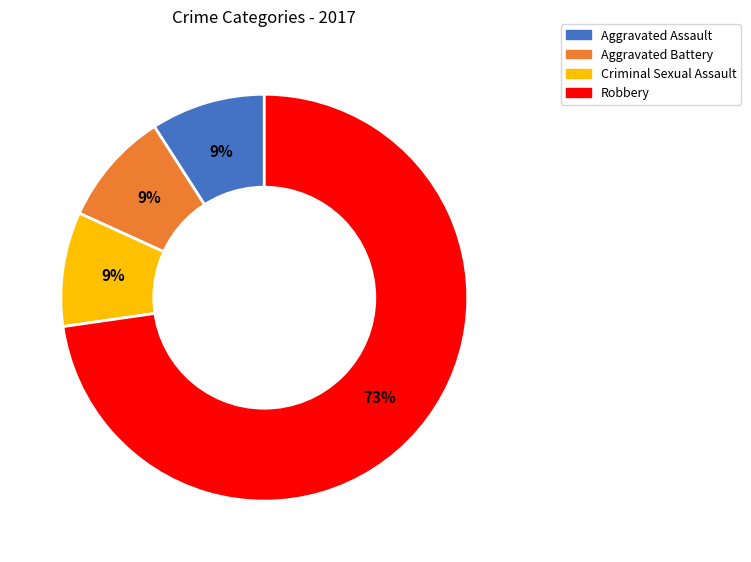

Is it true that Aggravated Battery is 1% of the pie?

False